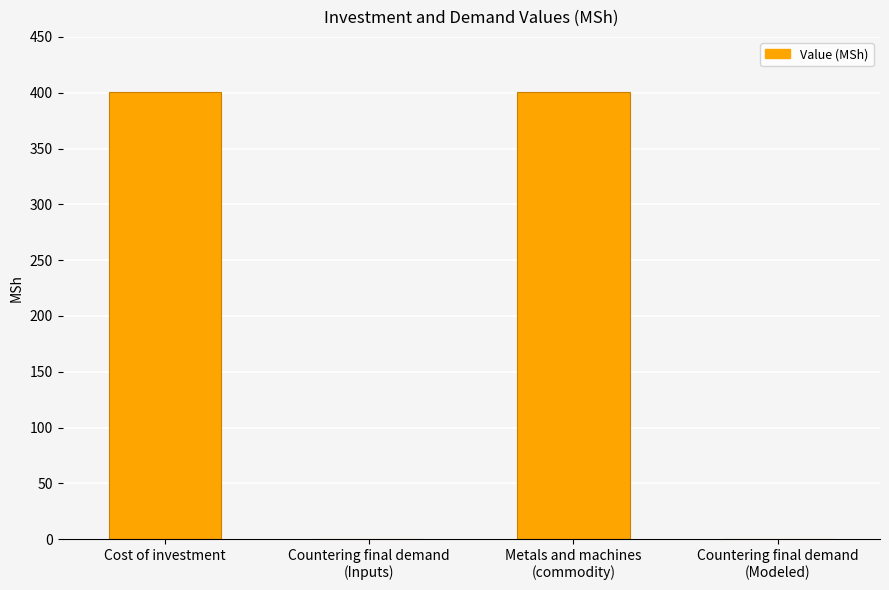

Between Countering final demand
(Inputs) and Cost of investment, which is larger?

Cost of investment